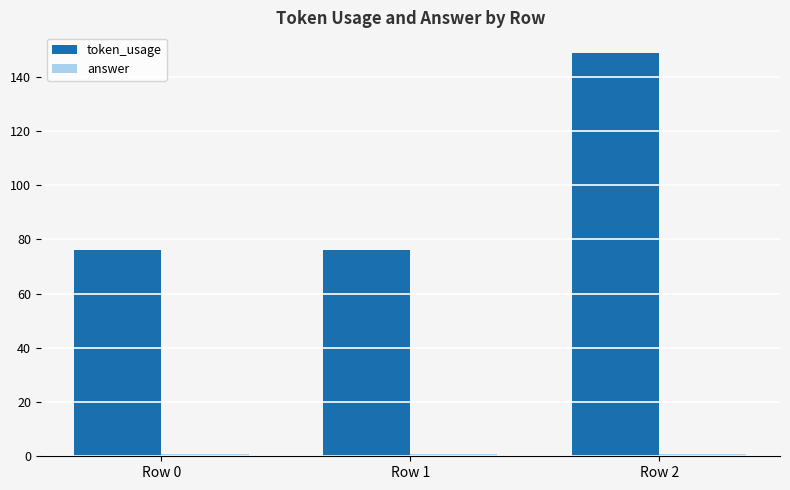

Which series has the largest total across all categories?

token_usage